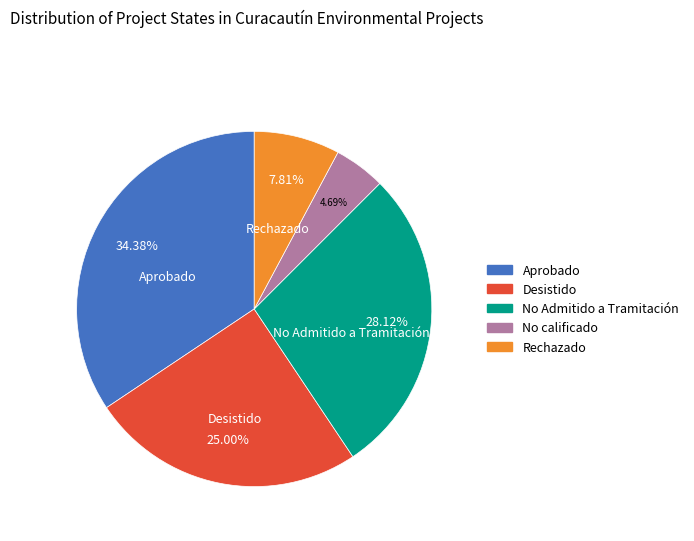

To the nearest percent, what is the difference between the Desistido and No Admitido a Tramitación slice percentages?

3%